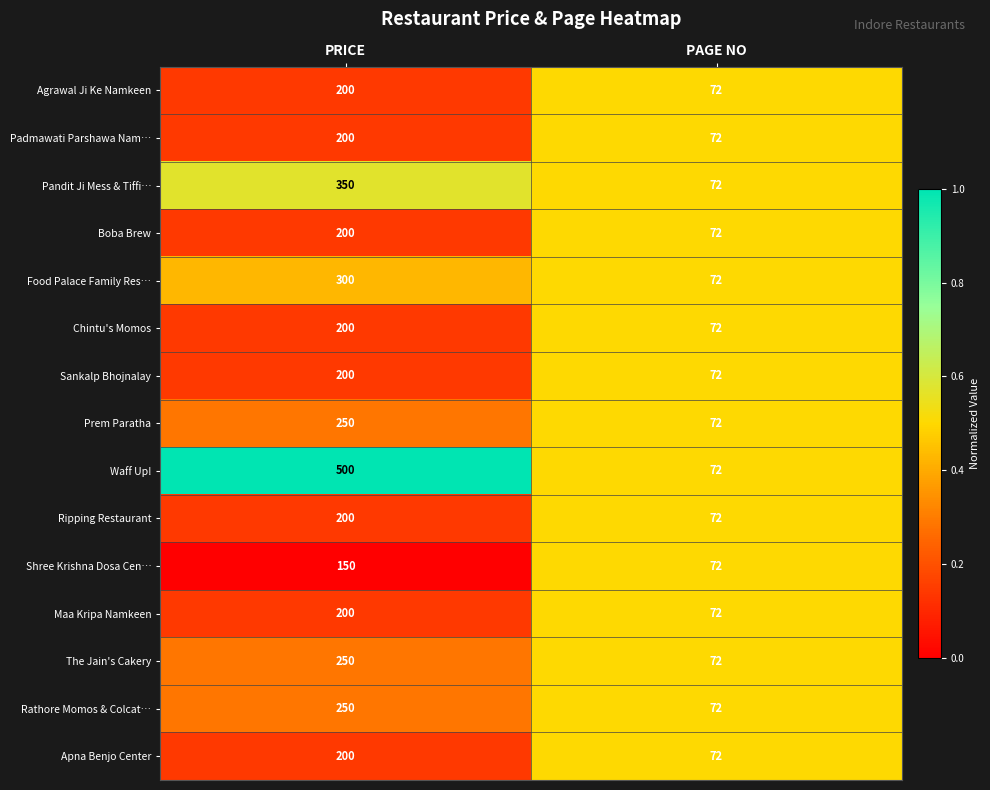

What is the average value of the Maa Kripa Namkeen series?

136